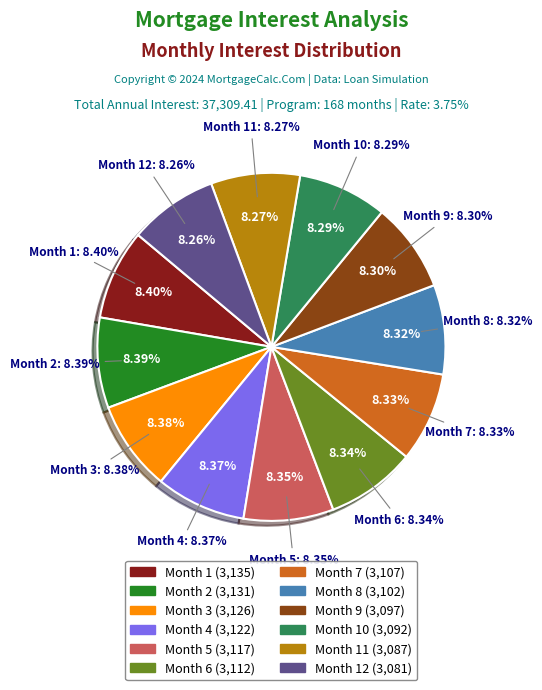

Which category has the smallest portion of the pie?

Month 12